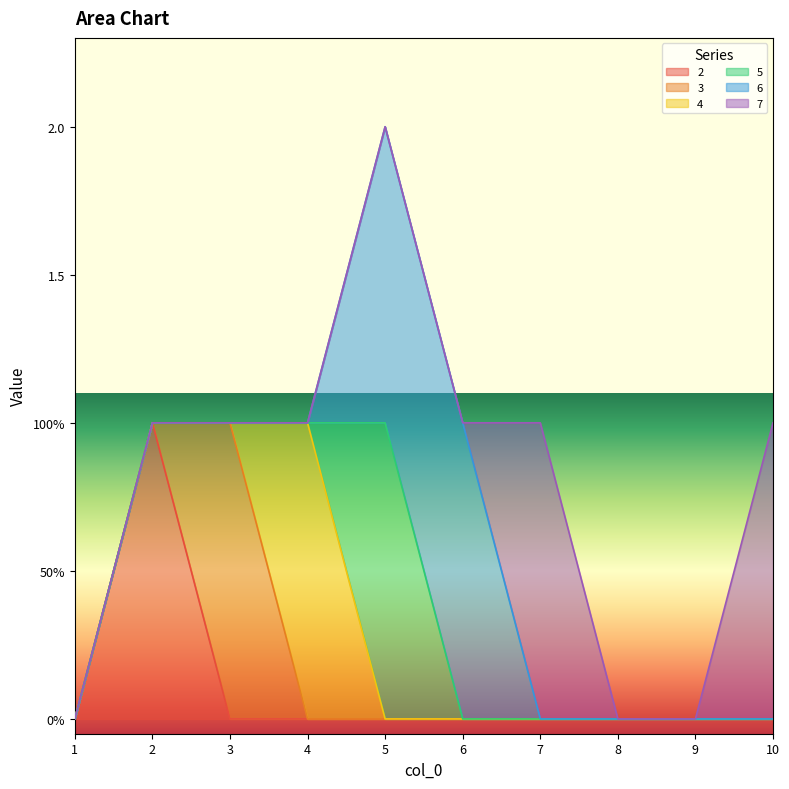

True or false: 7 and 5 intersect in this chart.

False